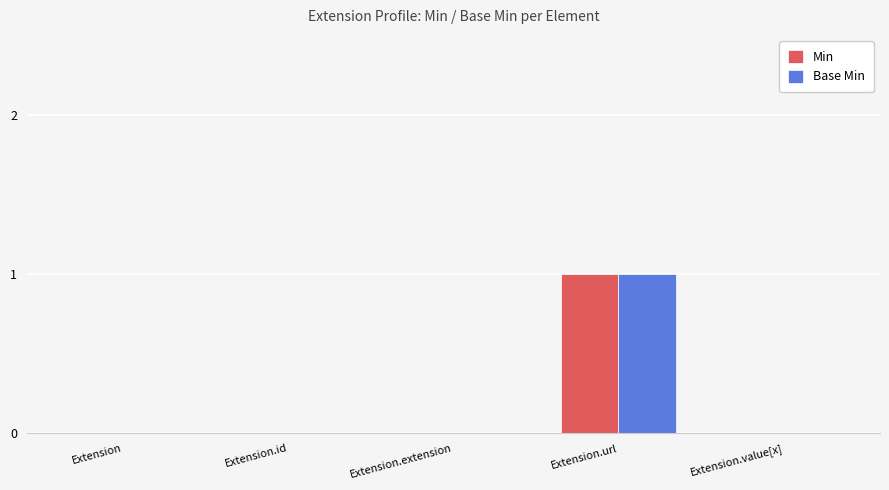

How many categories are shown in the chart?

5